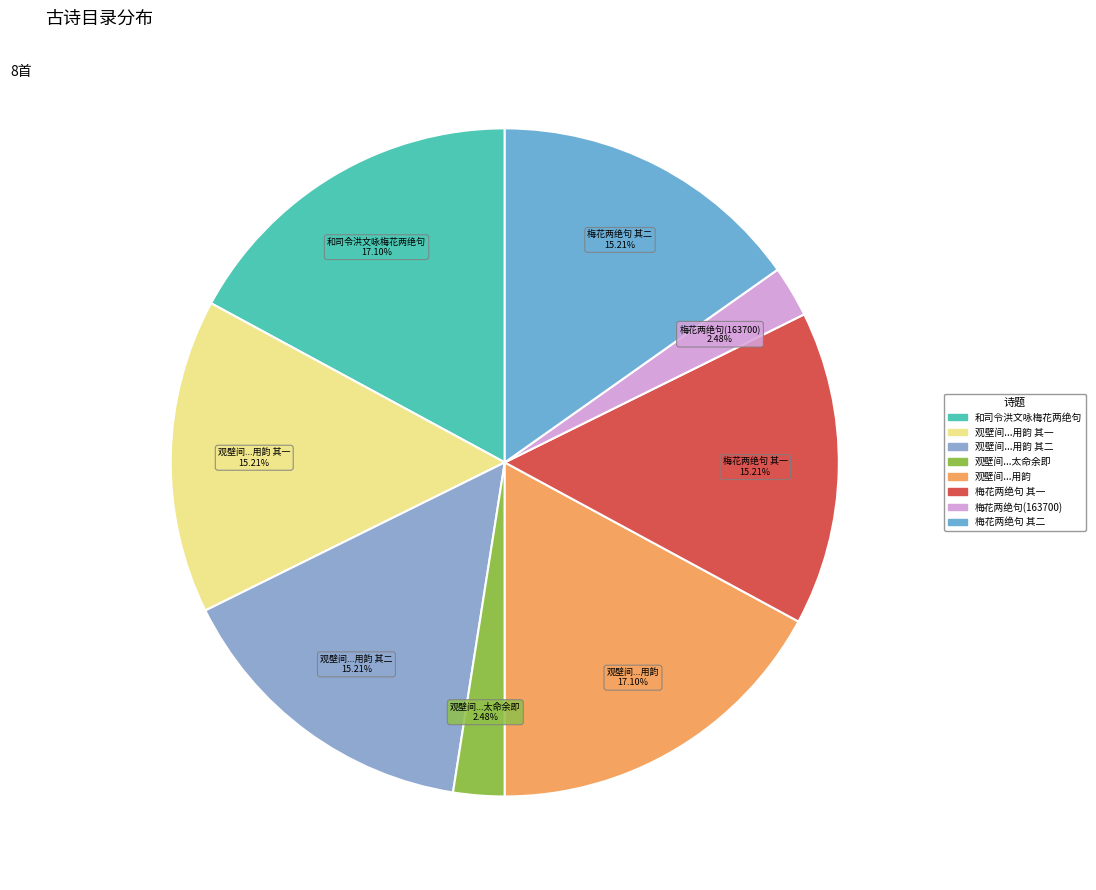

Count the number of slices in the pie.

8